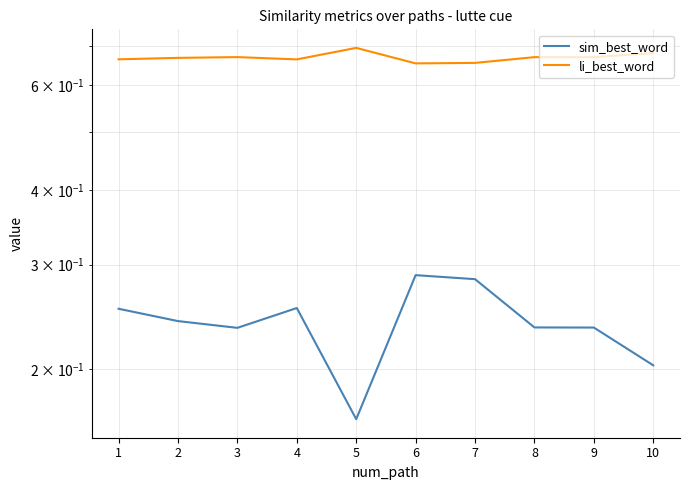

The sim_best_word series shows 0.1 at 6. True or false?

False